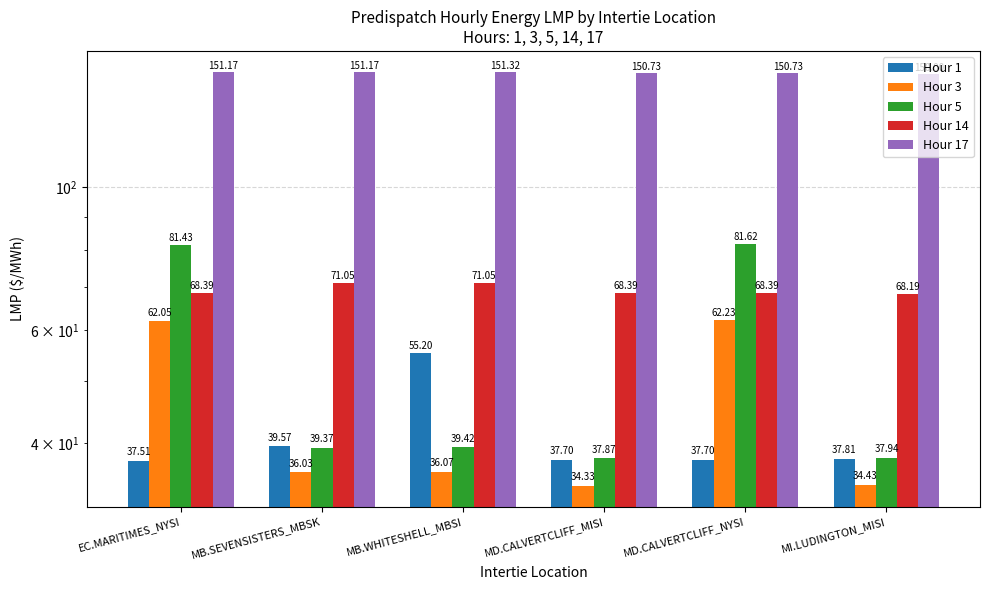

Reading left to right, transcribe all the data shown in this chart.

Hour 1: EC.MARITIMES_NYSI=37.5	MB.SEVENSISTERS_MBSK=39.6	MB.WHITESHELL_MBSI=55.2	MD.CALVERTCLIFF_MISI=37.7	MD.CALVERTCLIFF_NYSI=37.7	MI.LUDINGTON_MISI=37.8
Hour 3: EC.MARITIMES_NYSI=62.0	MB.SEVENSISTERS_MBSK=36.0	MB.WHITESHELL_MBSI=36.1	MD.CALVERTCLIFF_MISI=34.3	MD.CALVERTCLIFF_NYSI=62.2	MI.LUDINGTON_MISI=34.4
Hour 5: EC.MARITIMES_NYSI=81.4	MB.SEVENSISTERS_MBSK=39.4	MB.WHITESHELL_MBSI=39.4	MD.CALVERTCLIFF_MISI=37.9	MD.CALVERTCLIFF_NYSI=81.6	MI.LUDINGTON_MISI=37.9
Hour 14: EC.MARITIMES_NYSI=68.4	MB.SEVENSISTERS_MBSK=71.0	MB.WHITESHELL_MBSI=71.0	MD.CALVERTCLIFF_MISI=68.4	MD.CALVERTCLIFF_NYSI=68.4	MI.LUDINGTON_MISI=68.2
Hour 17: EC.MARITIMES_NYSI=151.2	MB.SEVENSISTERS_MBSK=151.2	MB.WHITESHELL_MBSI=151.3	MD.CALVERTCLIFF_MISI=150.7	MD.CALVERTCLIFF_NYSI=150.7	MI.LUDINGTON_MISI=150.0